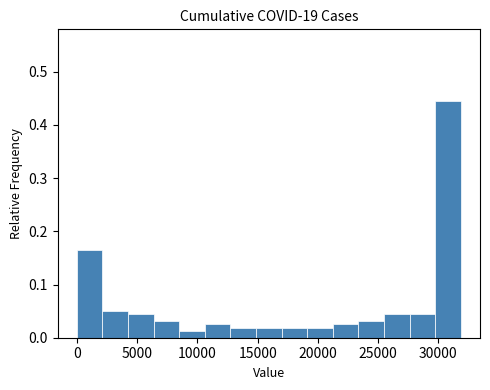

Reading left to right, transcribe this chart: for each bar, give the range it covers on the x-axis and its height. Neither the bar edges nor the heights are printed on the chart, so give them approximately, as read against the axes.

0 to 2000: 0.17
2000 to 4000: 0.05
4000 to 6500: 0.04
6500 to 8500: 0.03
8500 to 10500: 0.01
10500 to 12500: 0.03
12500 to 15000: 0.02
15000 to 17000: 0.02
17000 to 19000: 0.02
19000 to 21000: 0.02
21000 to 23500: 0.03
23500 to 25500: 0.03
25500 to 27500: 0.04
27500 to 29500: 0.04
29500 to 32000: 0.45